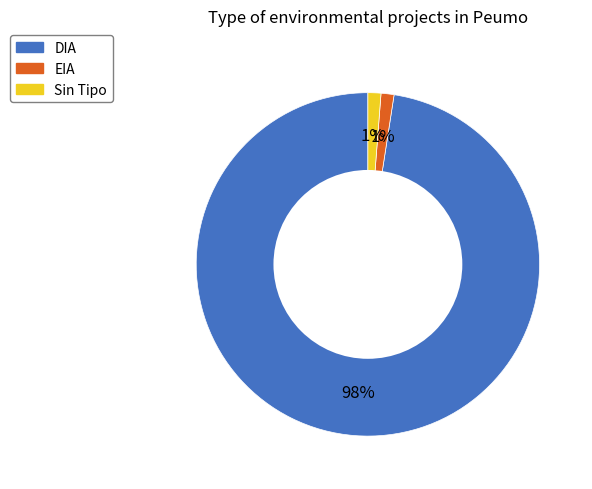

Which category has the biggest portion of the pie?

DIA